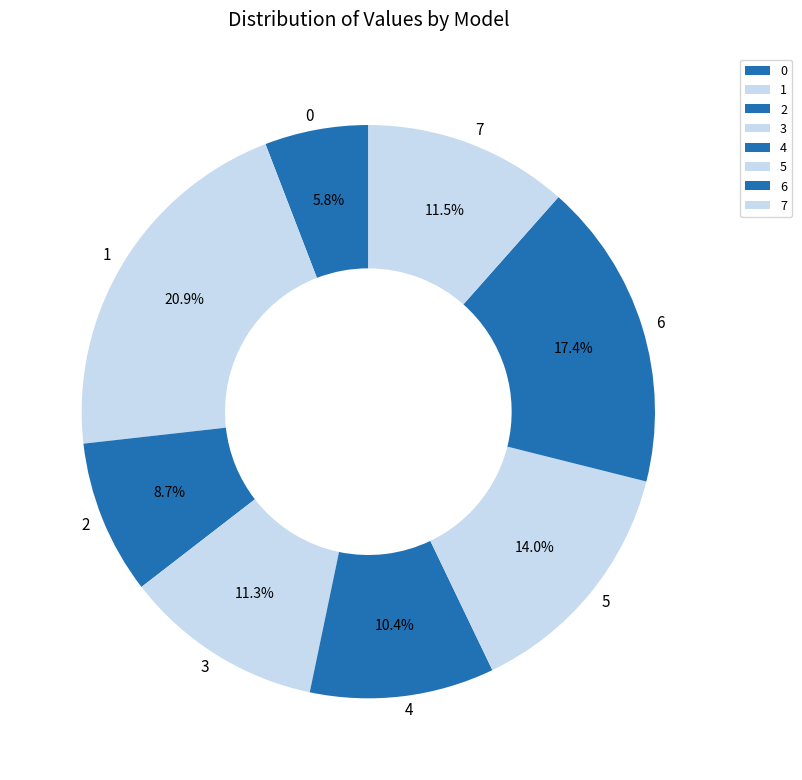

Is 3 the majority of the pie?

No